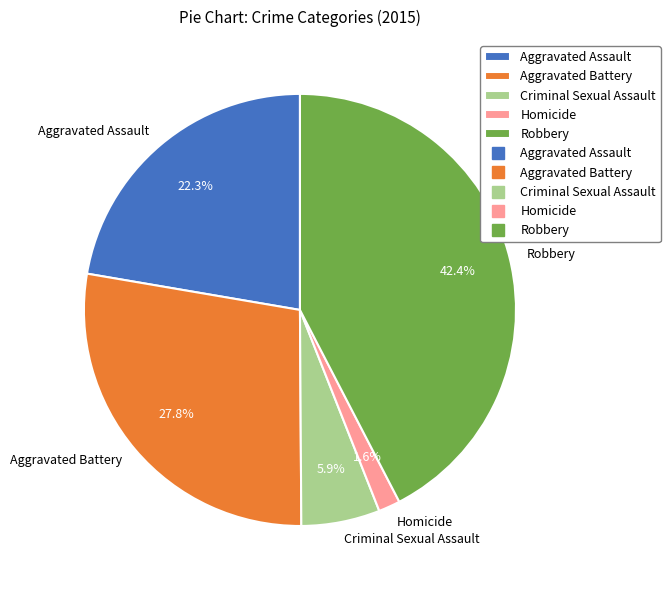

Combined, do Homicide and Aggravated Battery account for over 50%?

No